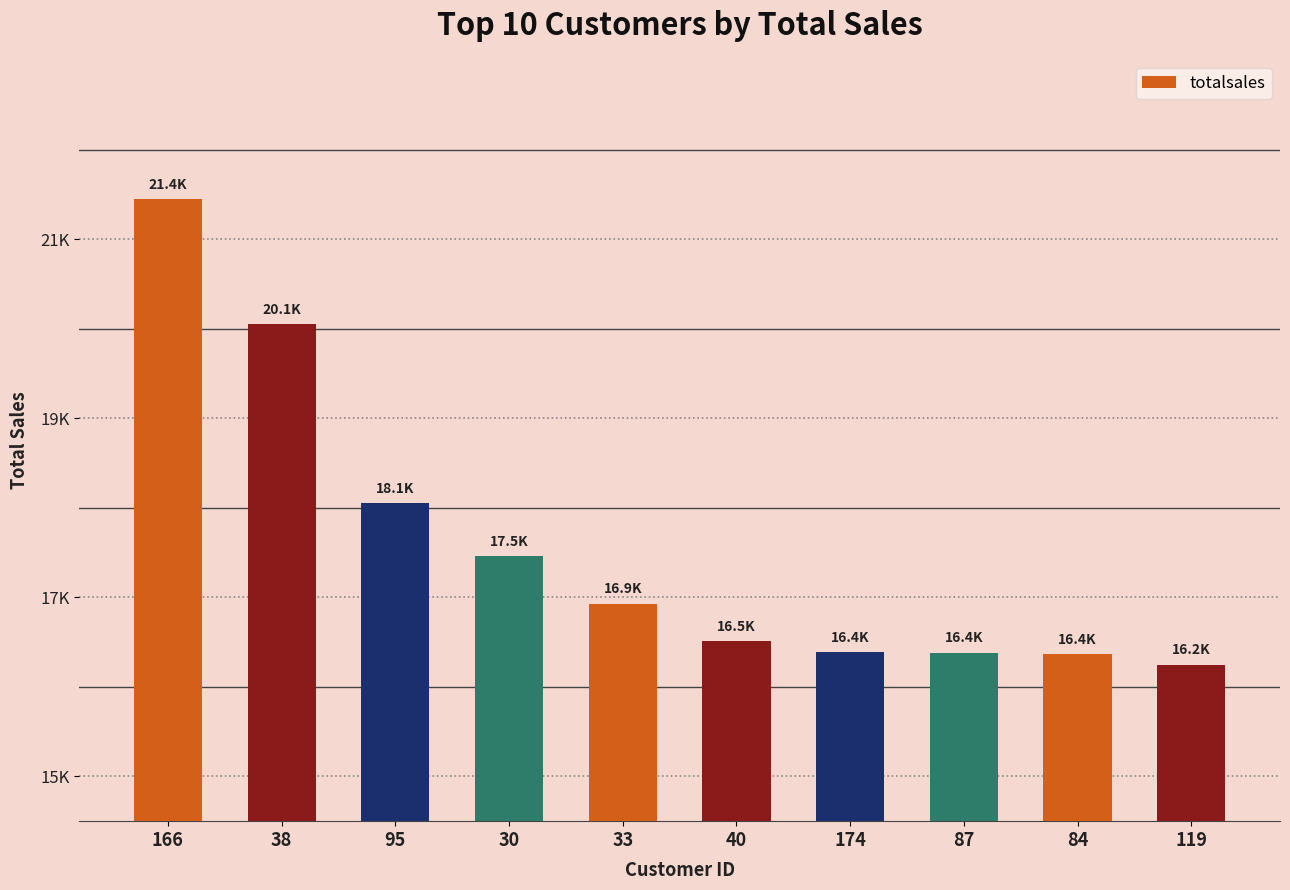

Reading left to right, list all the values displayed in this chart.

21448.1	20055.0	18052.0	17463.0	16930.1	16508.3	16386.0	16381.9	16369.3	16248.6